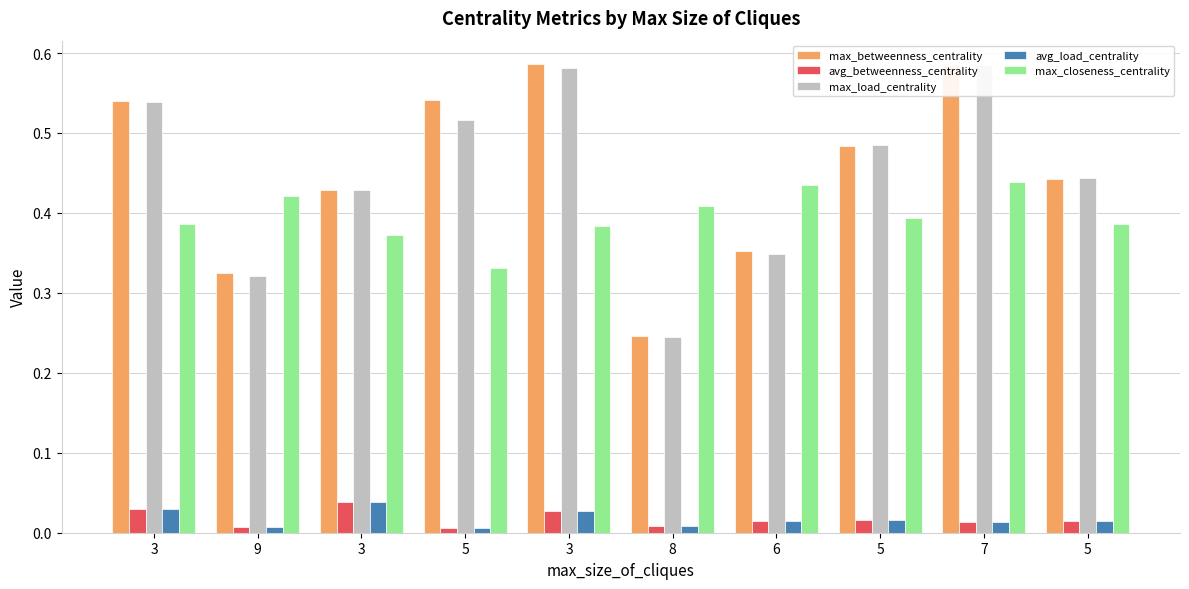

How many bars are there in each group?

5